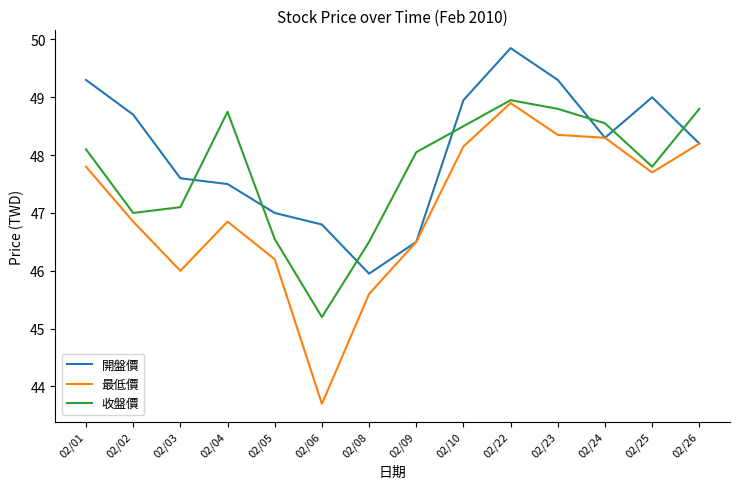

At which category is the sum across all series the highest?

02/22